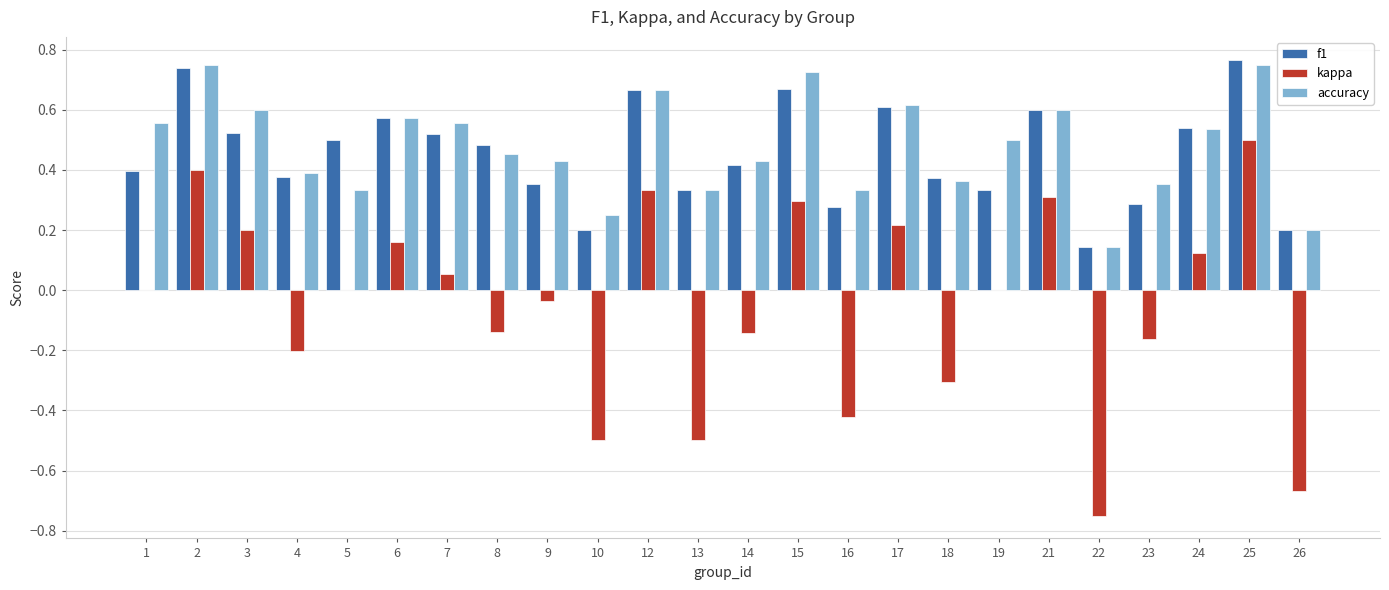

How many categories are shown in the chart?

24